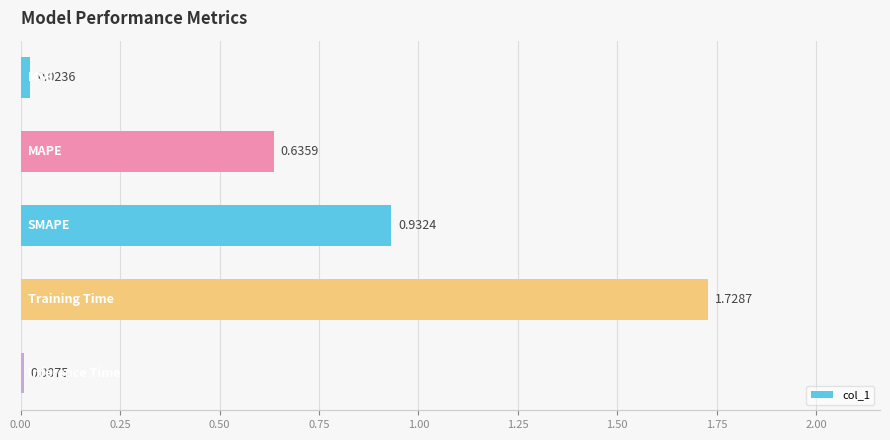

What is the average value?

0.7